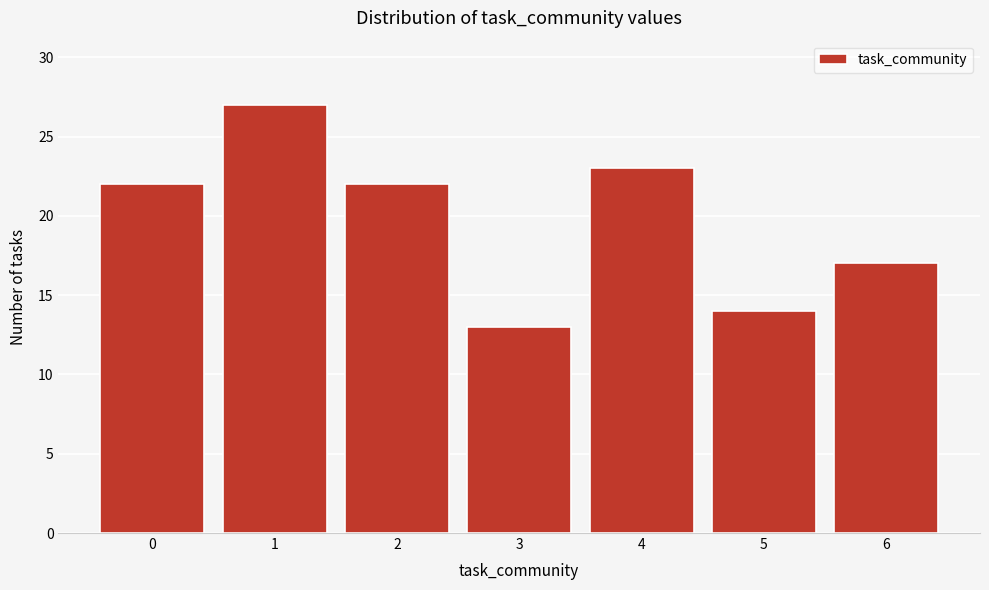

Reading right to left, extract all data points from this chart.

17	14	23	13	22	27	22